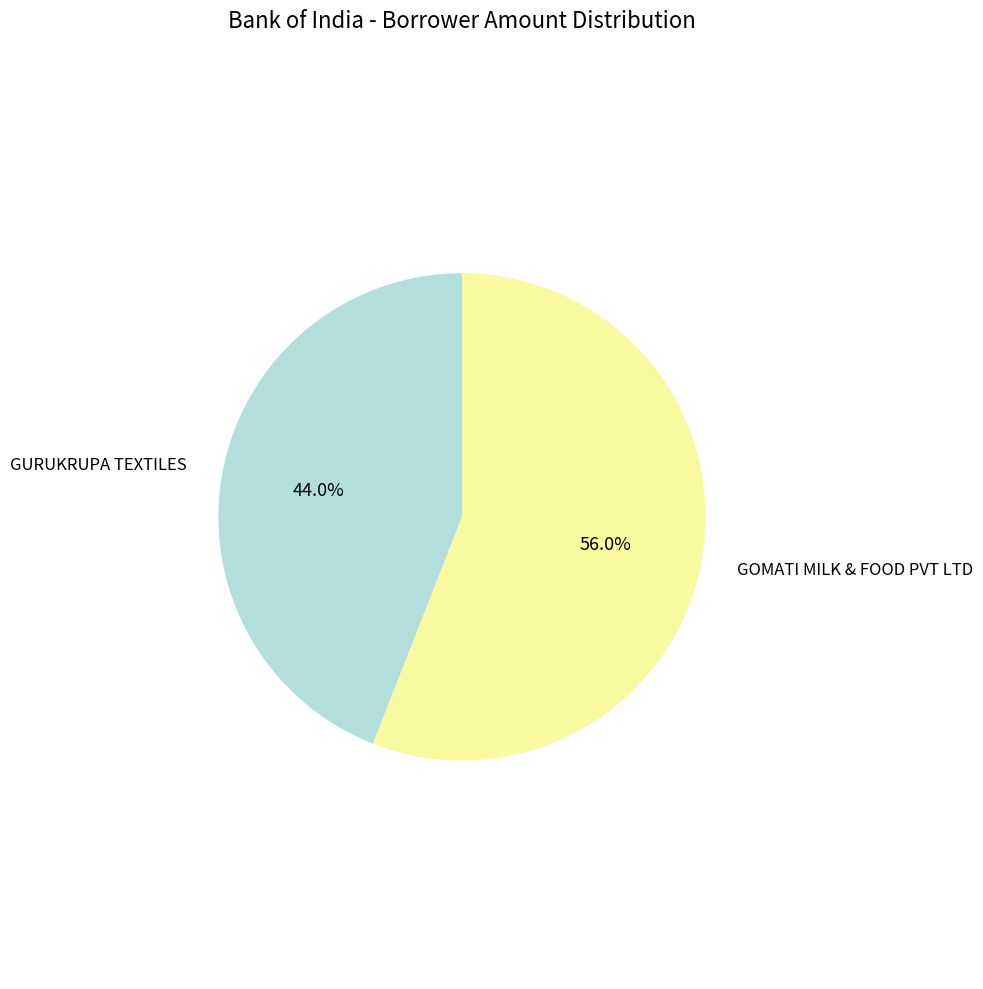

Which slice is the largest?

GOMATI MILK & FOOD PVT LTD